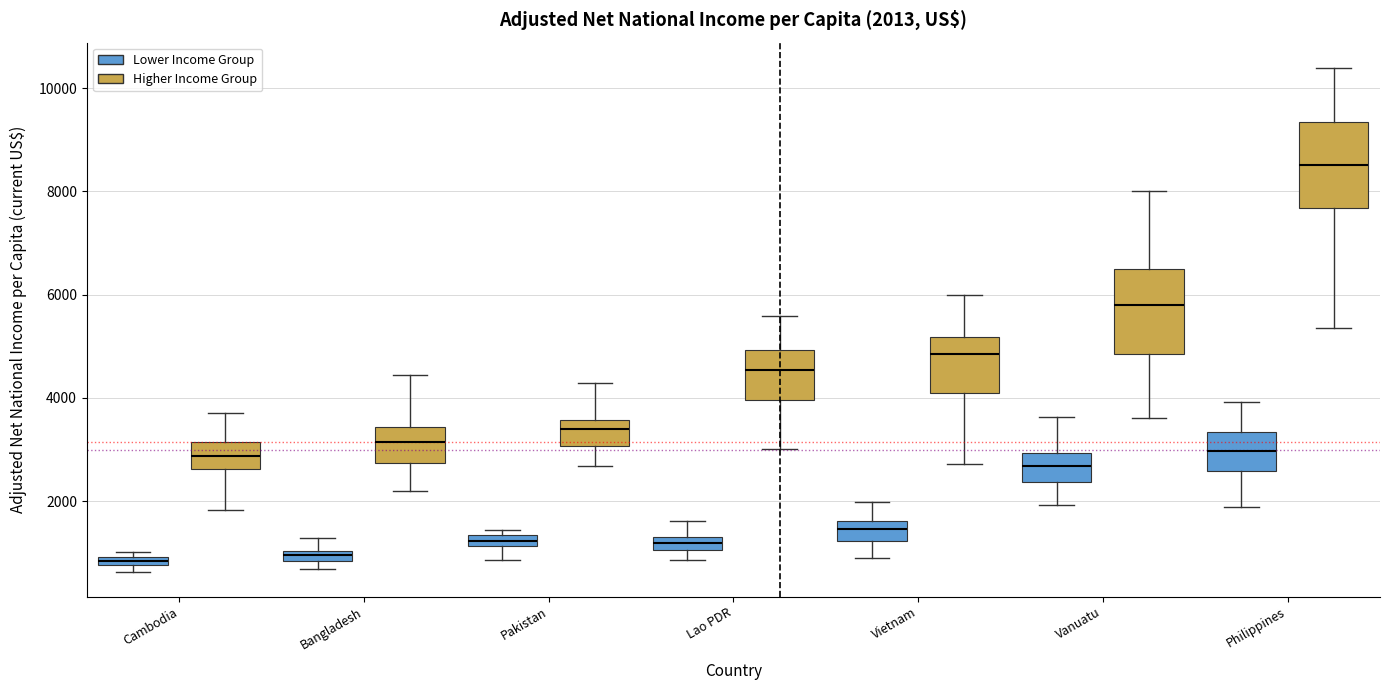

Which box's median line is the highest?

Philippines (Higher Income Group)